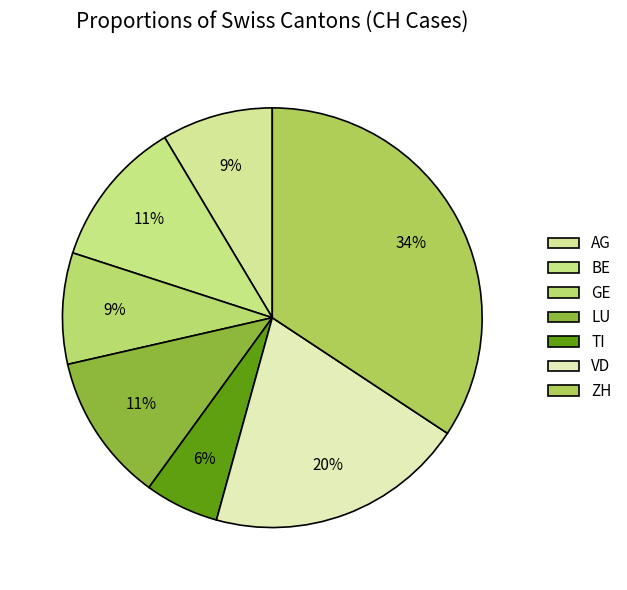

Which slice is the smallest?

TI